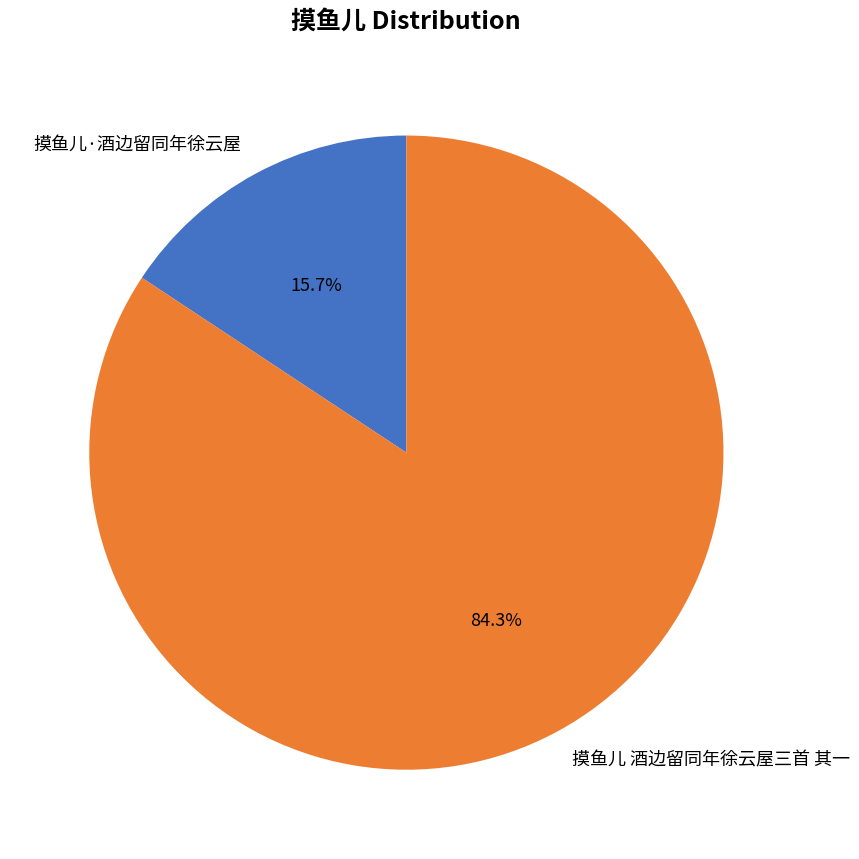

The 摸鱼儿 酒边留同年徐云屋三首 其一 slice represents 79% of the pie. True or false?

False